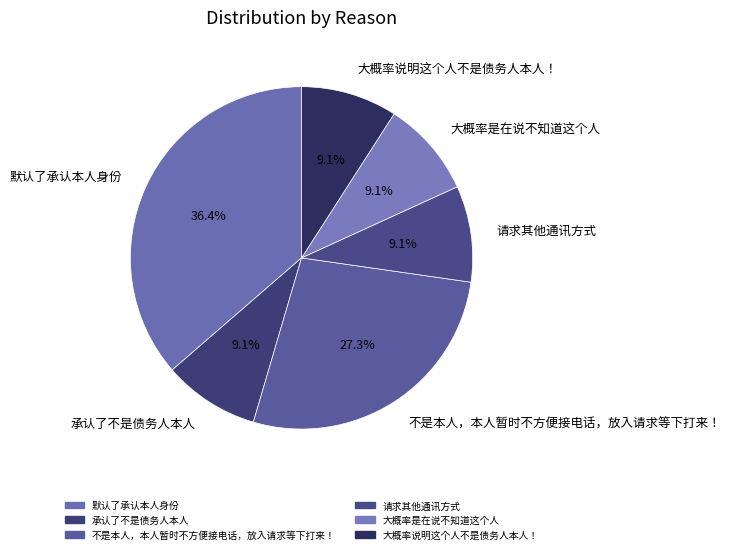

Which has a higher value, 大概率是在说不知道这个人 or 不是本人，本人暂时不方便接电话，放入请求等下打来！?

不是本人，本人暂时不方便接电话，放入请求等下打来！